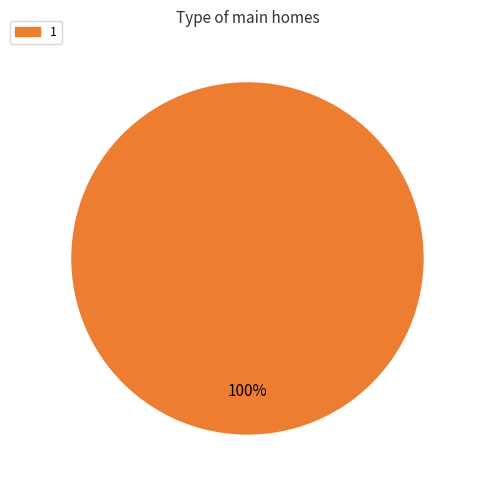

Count the number of slices in the pie.

1